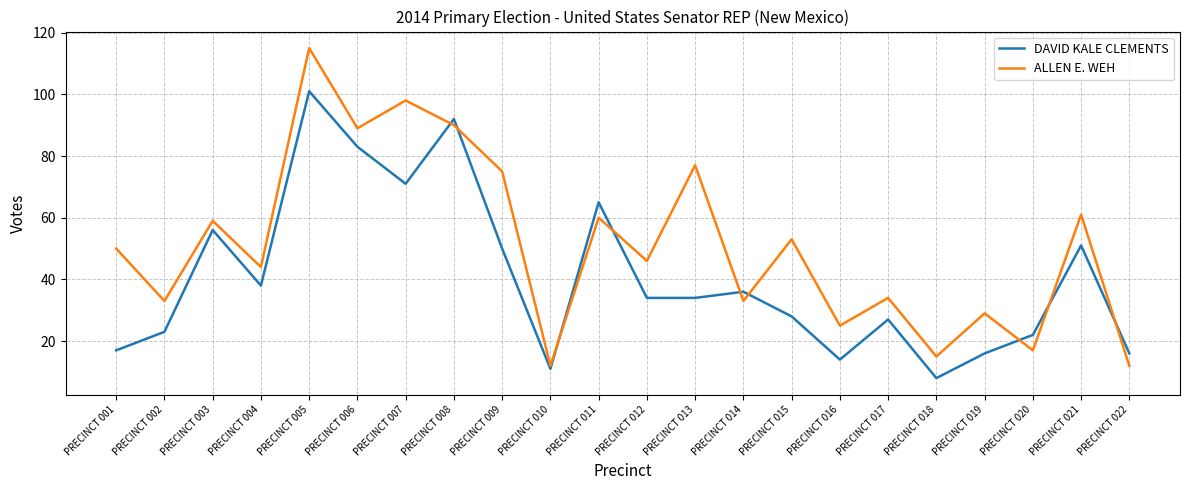

True or false: DAVID KALE CLEMENTS has more than 1 points higher than both neighbors.

True